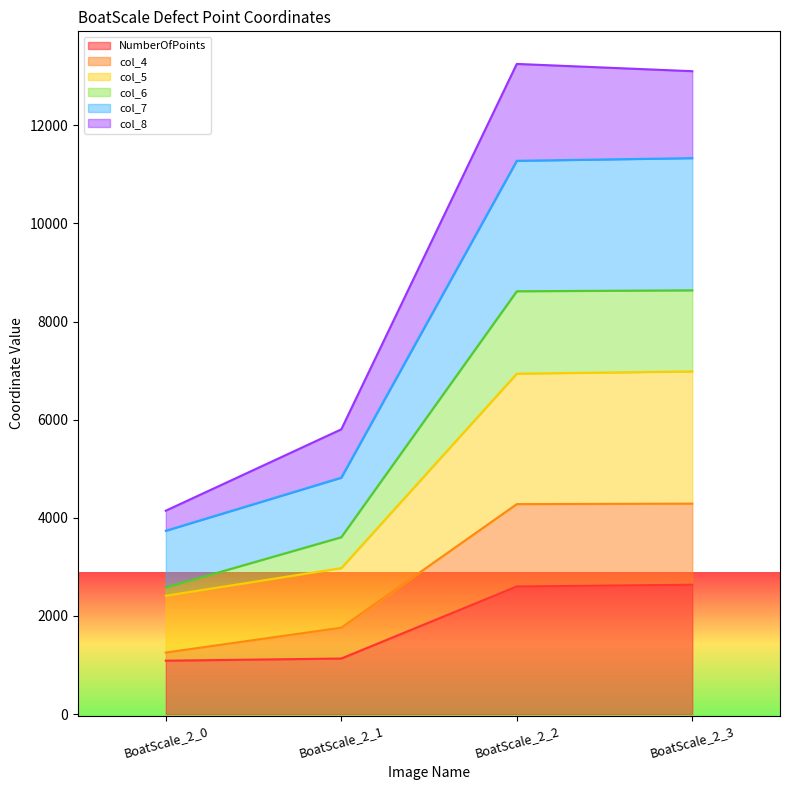

Does the chart display data point markers on the line(s)?

No